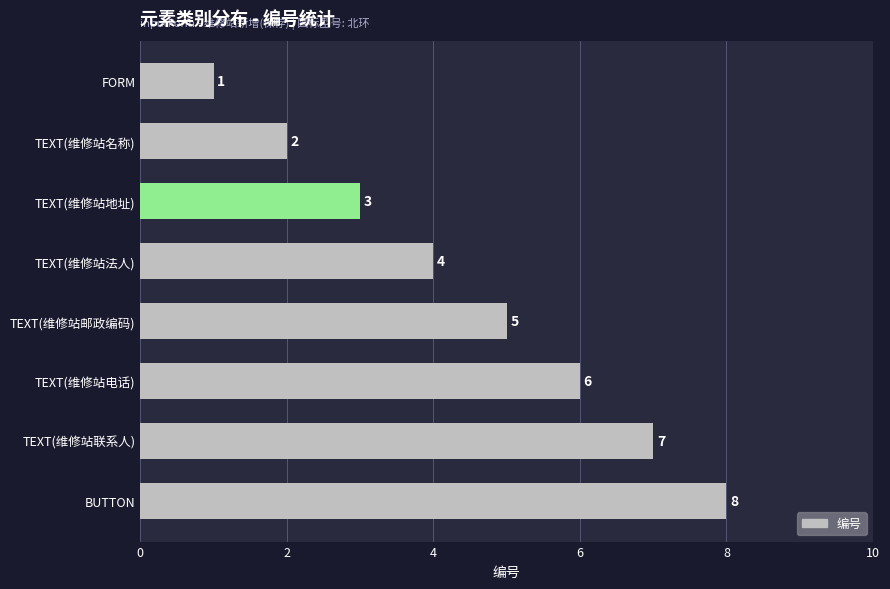

What is the smallest value displayed?

1